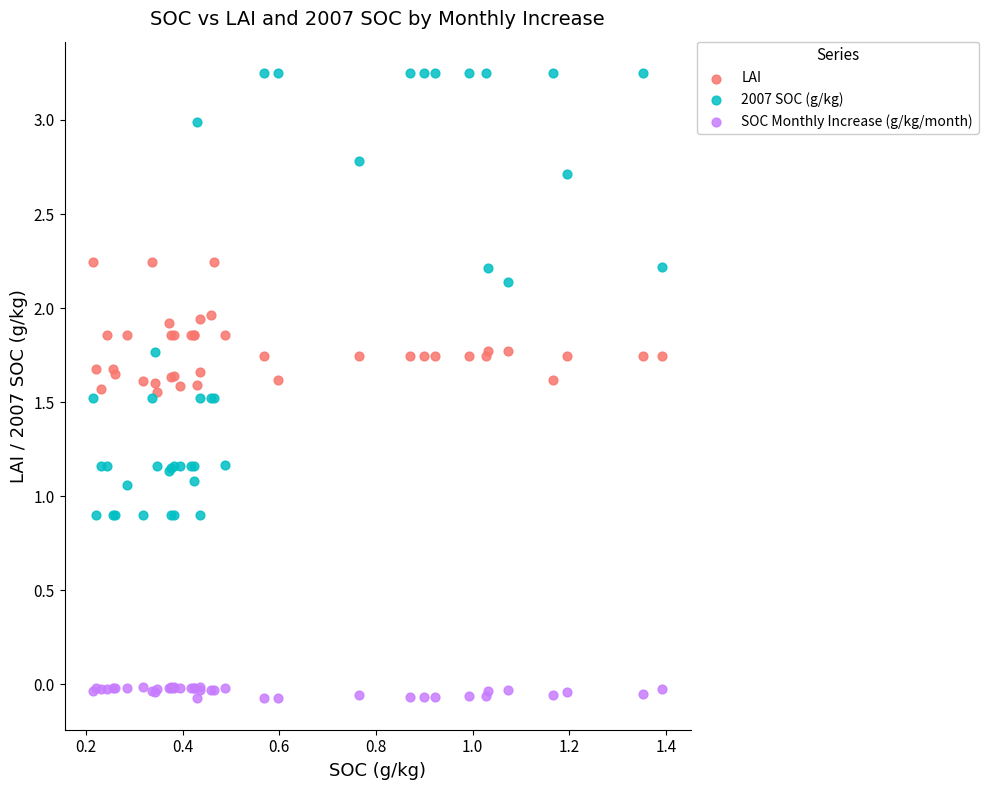

What are all the series names shown in the legend?

LAI, 2007 SOC (g/kg), SOC Monthly Increase (g/kg/month)